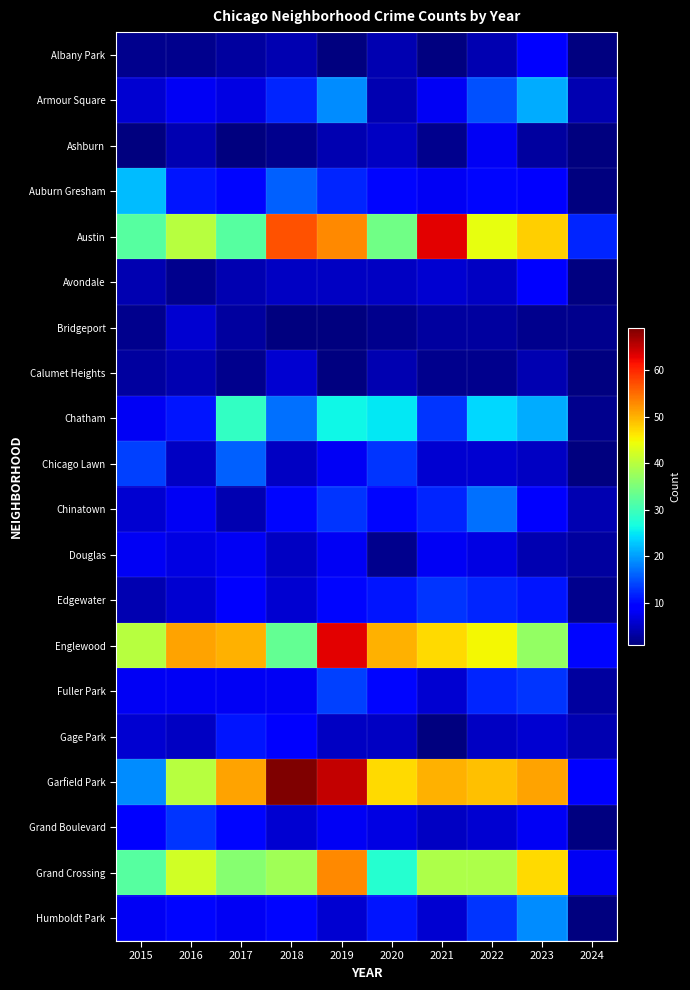

Rank the series at 2024 from lowest to highest value.

Ashburn, Auburn Gresham, Albany Park, Chicago Lawn, Humboldt Park, Edgewater, Douglas, Fuller Park, Armour Square, Chinatown, Grand Crossing, Austin, Avondale, Bridgeport, Calumet Heights, Chatham, Gage Park, Garfield Park, Englewood, Grand Boulevard